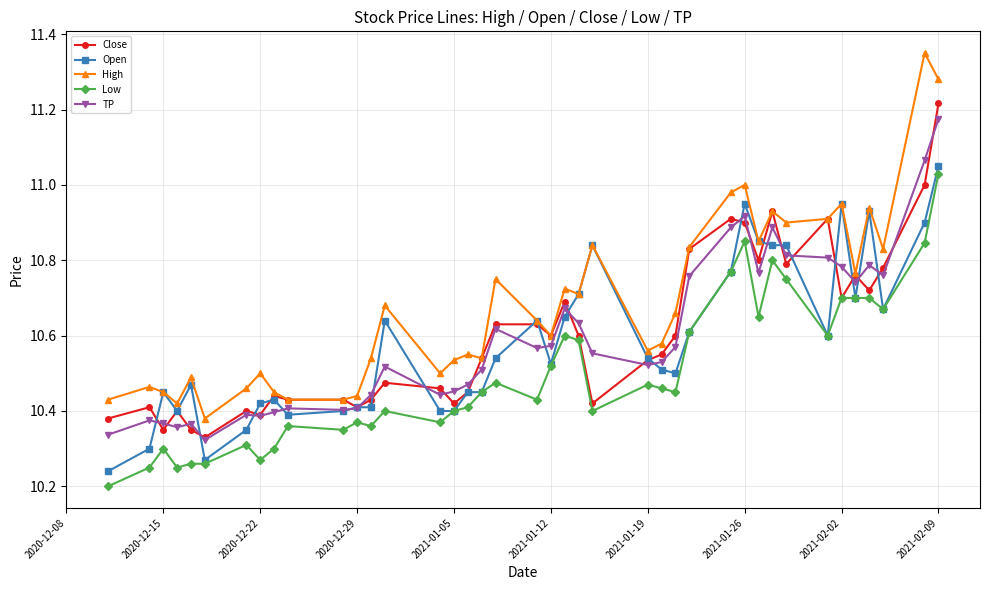

Which series has the largest total across all categories?

High